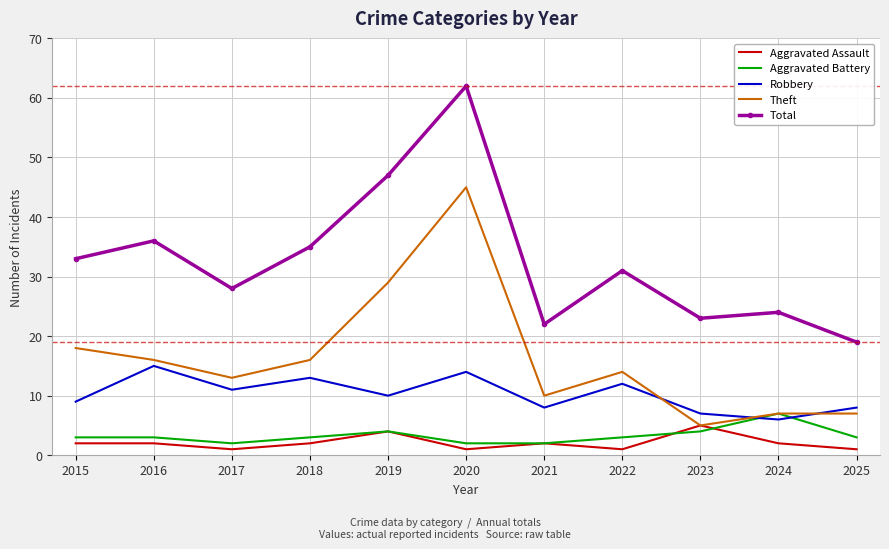

True or false: Aggravated Assault and Total cross at least once.

False